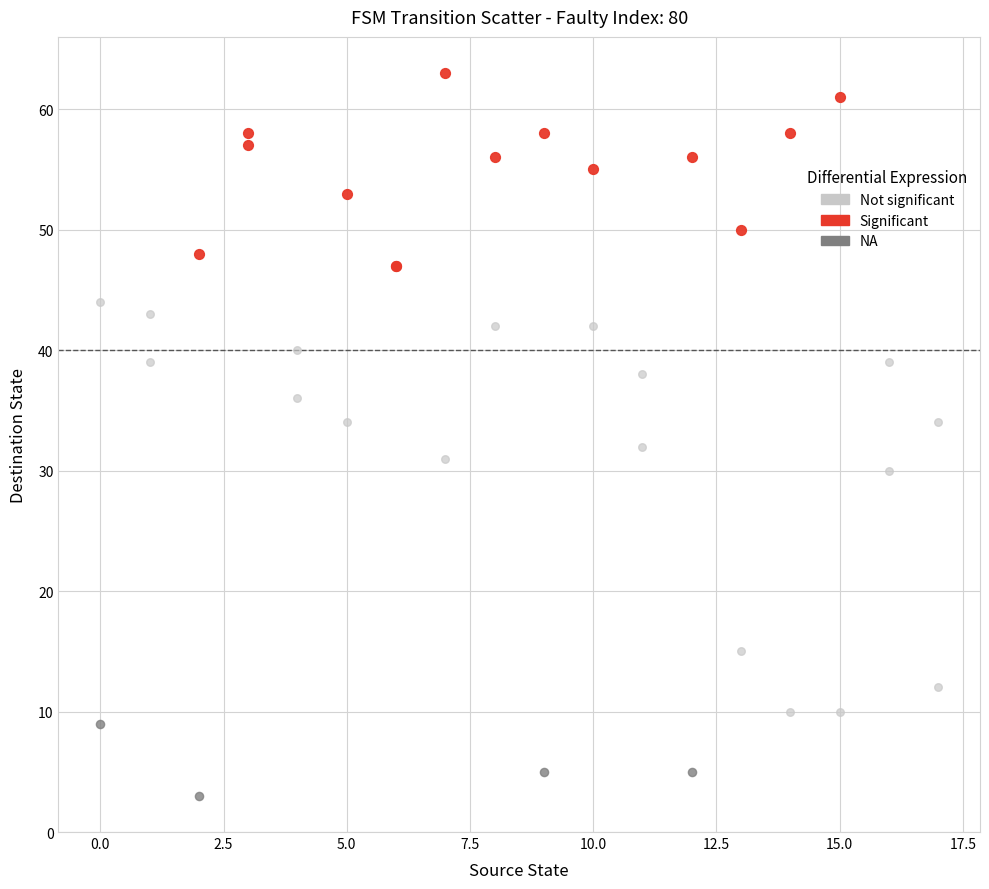

Which series reaches the minimum Y coordinate?

NA